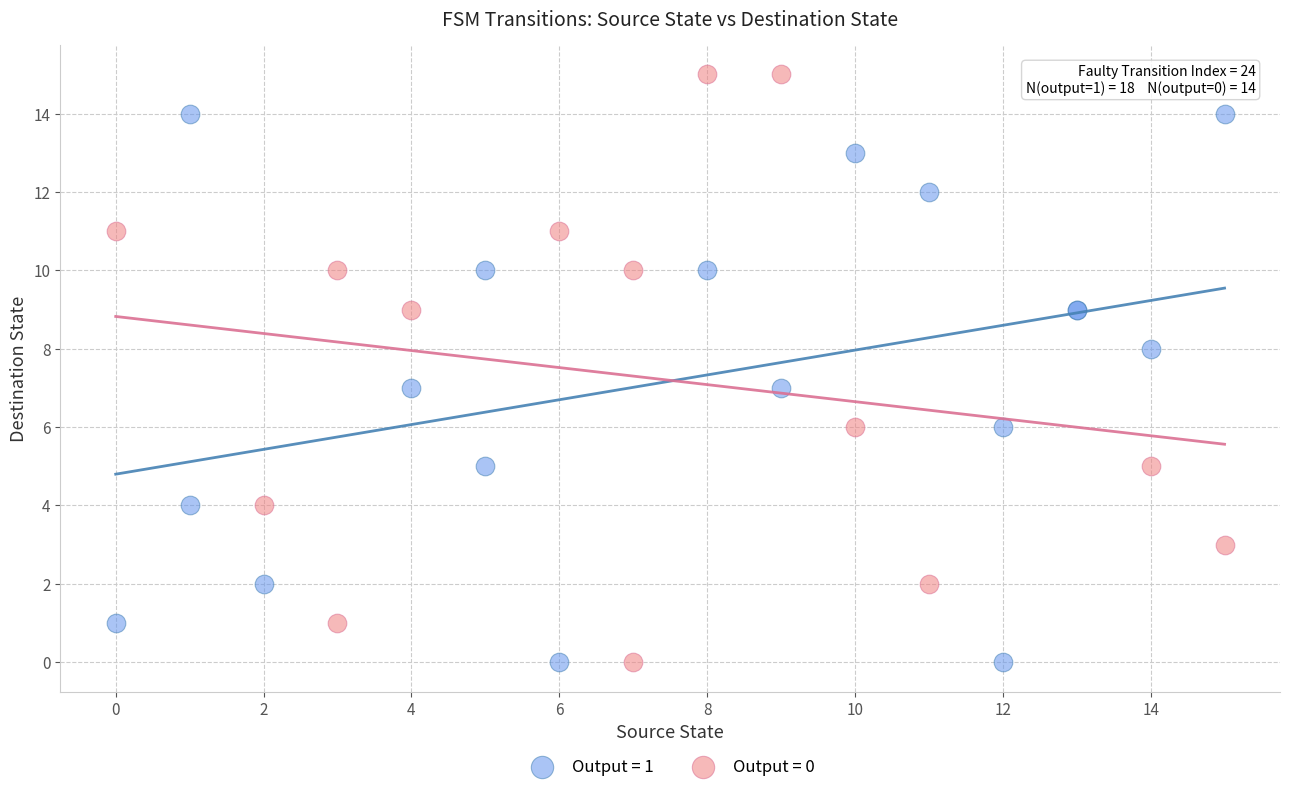

Which series has the widest spread of Y values?

Output = 0